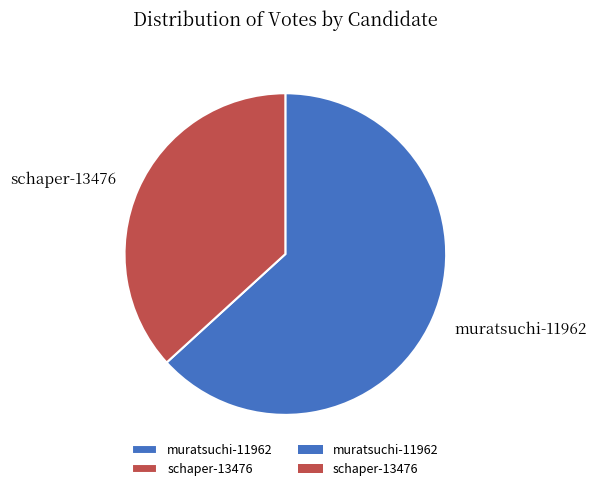

Count the number of slices in the pie.

2